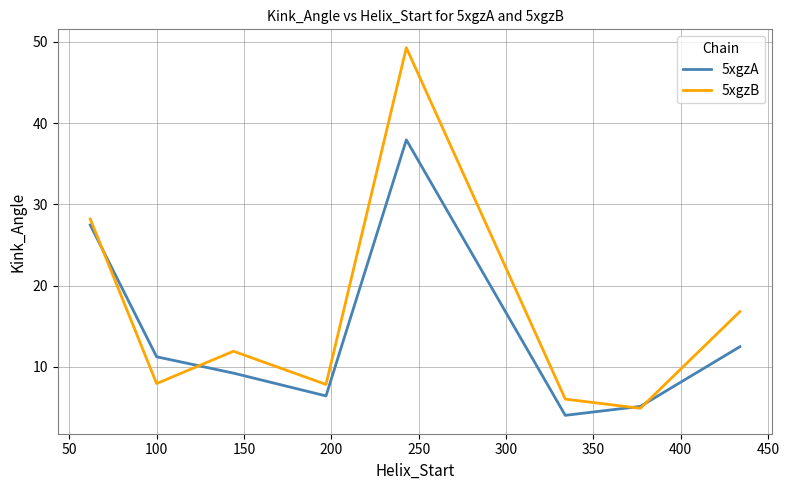

Rank the series by their maximum value, from highest to lowest.

5xgzB, 5xgzA